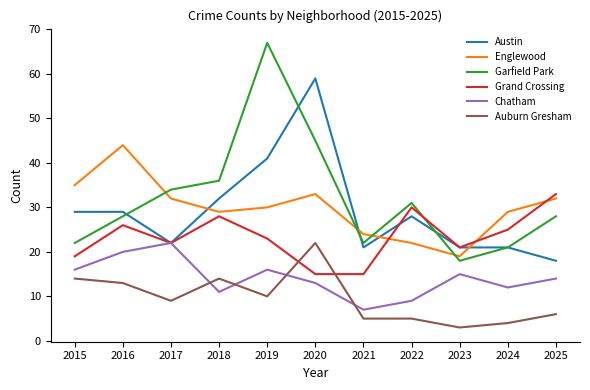

Which series has the largest range (max minus min)?

Garfield Park